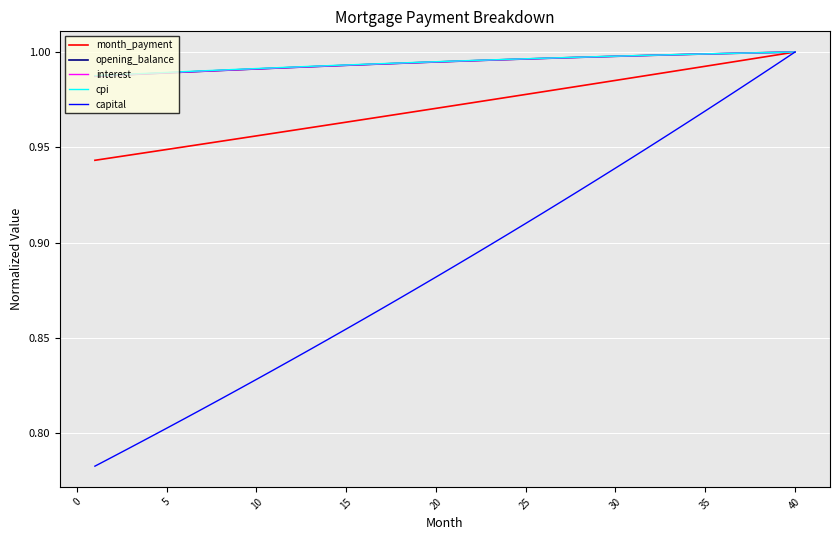

Does the chart have visible grid lines?

Yes